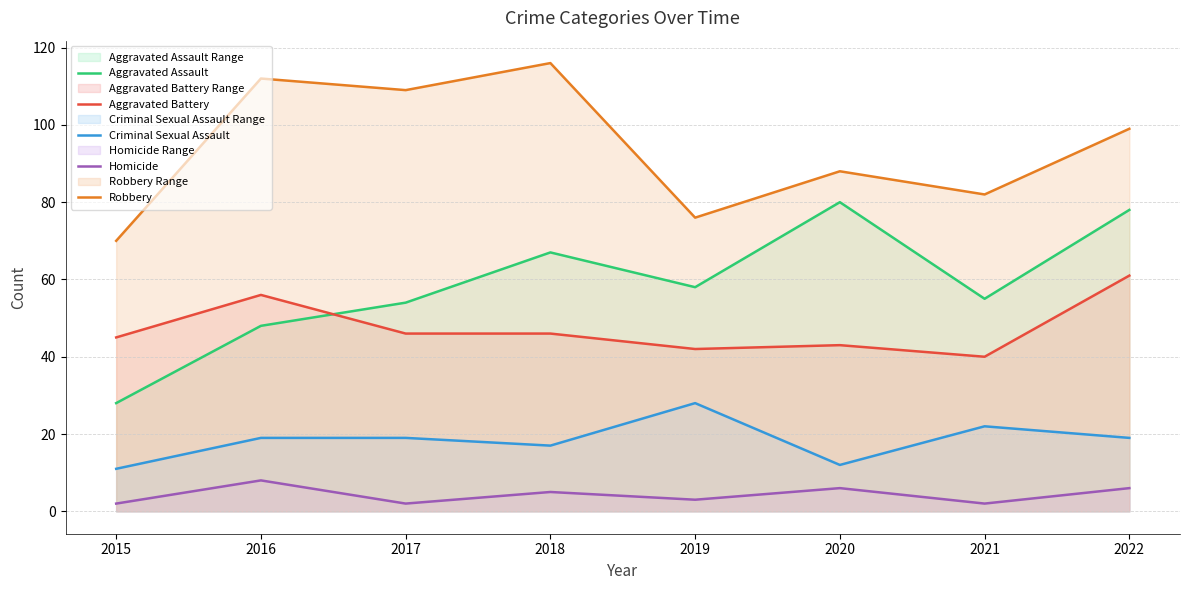

At which label is Robbery closest to 93?

2020